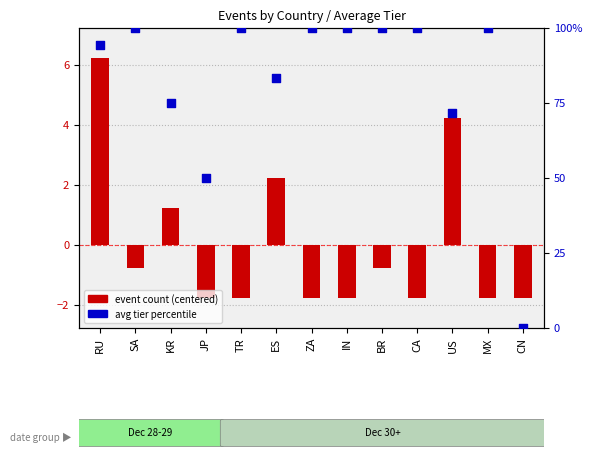

What is the total value across all series at SA?

99.2